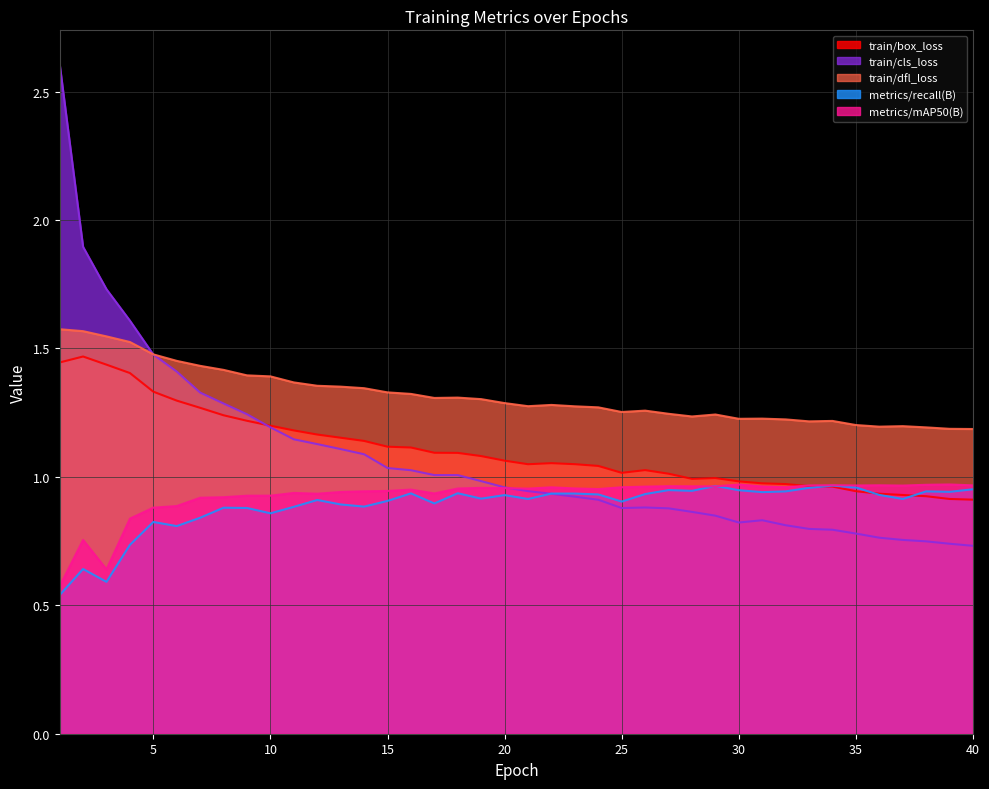

After their last crossing, which series has the higher values: metrics/recall(B) or train/box_loss?

metrics/recall(B)